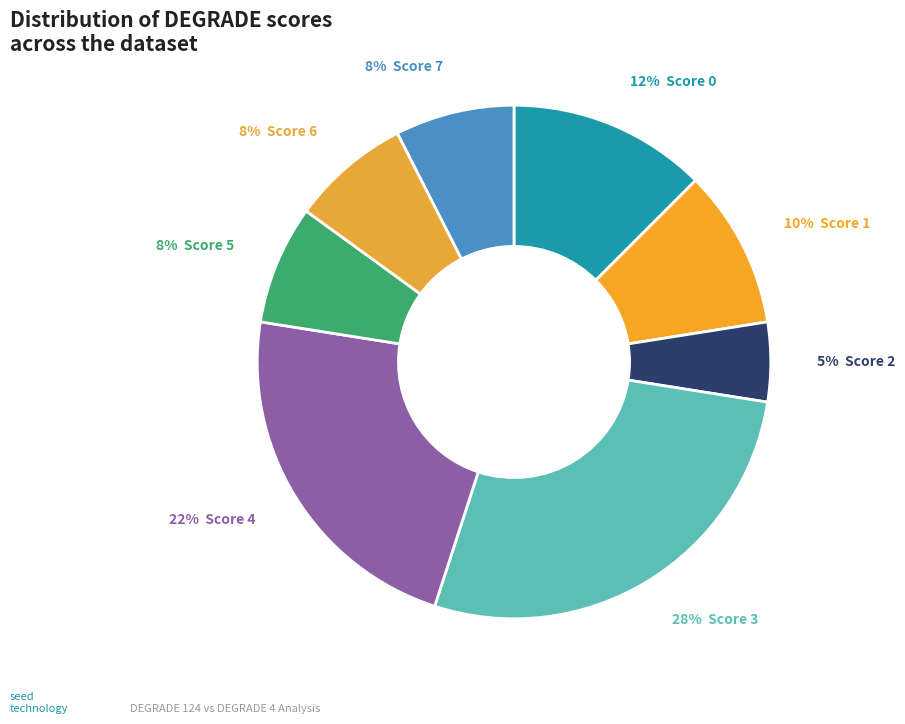

Is there a majority slice in this chart?

No